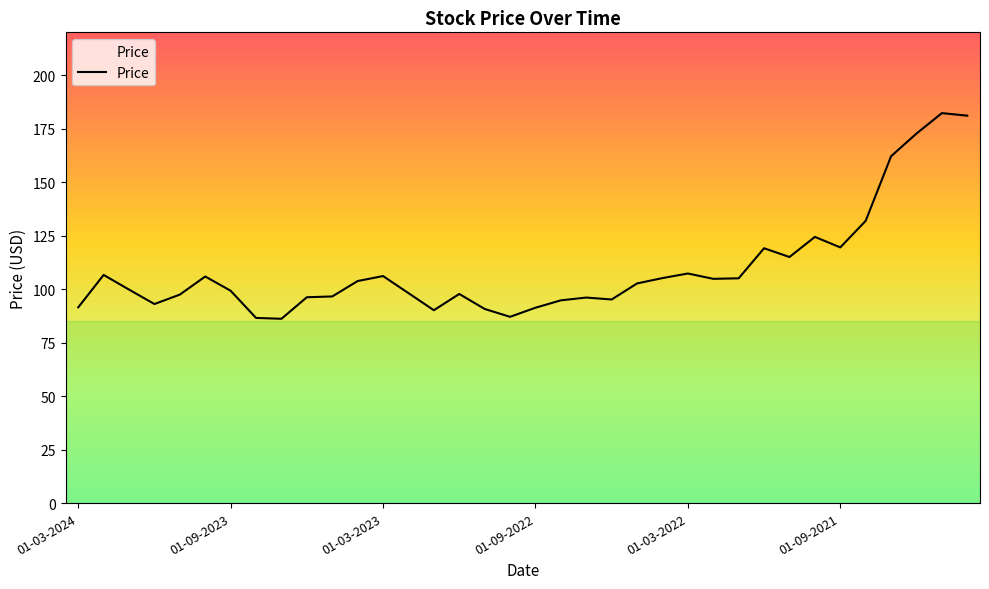

What is the minimum value shown in the chart?

86.1